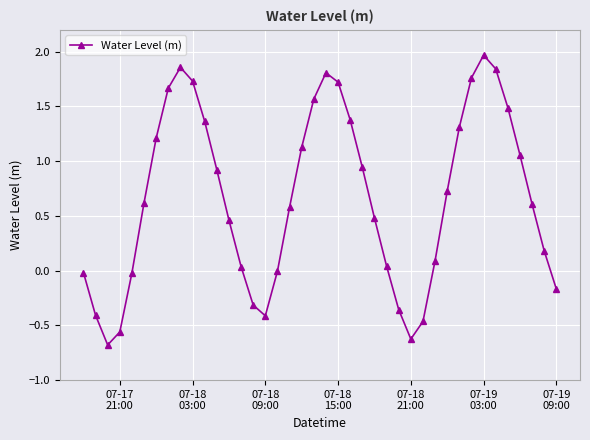

True or false: there are more than 2 points higher than both neighbors.

True